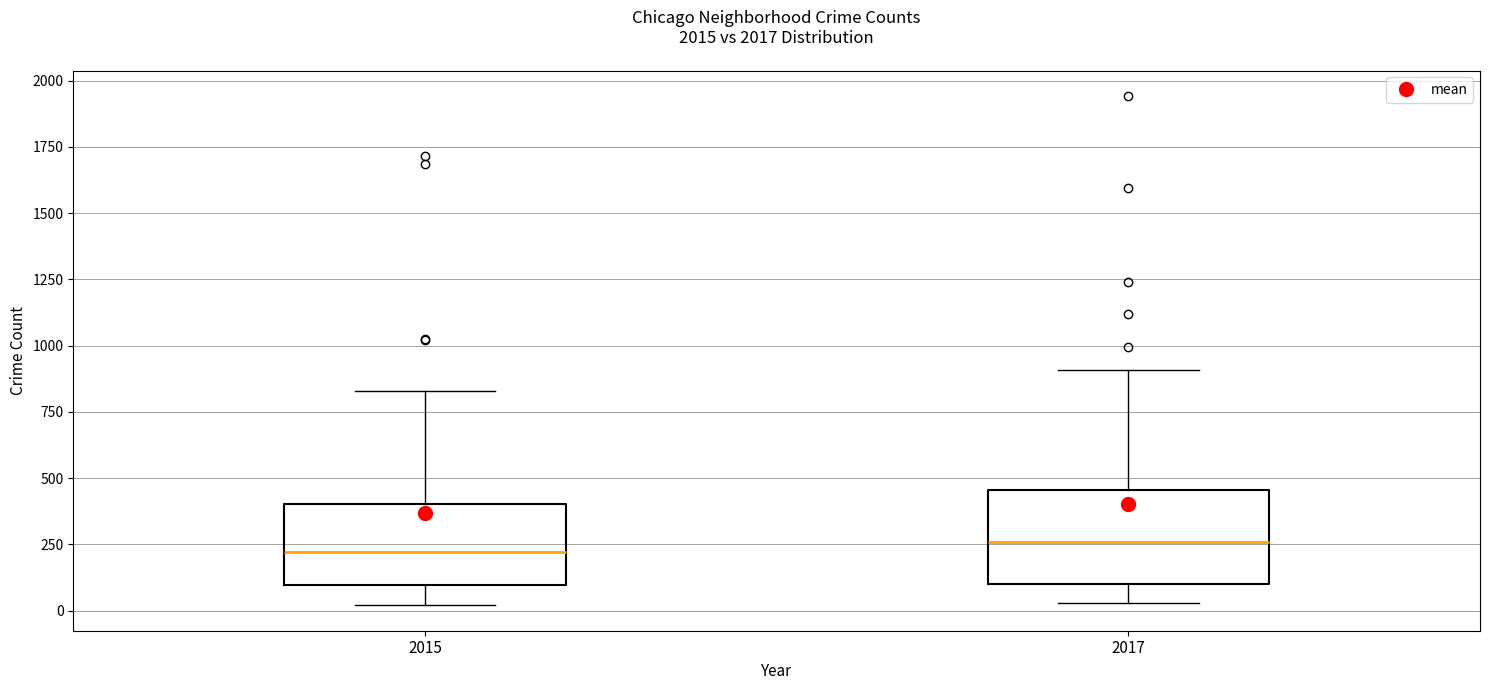

Reading left to right, read every box against the y-axis: the position of its median line, the range the box covers, and the ends of its whiskers. The values are not printed on the chart, so give them approximately, as read against the axis.

2015: median 200, box 100 to 400, whiskers 0 to 850
2017: median 250, box 100 to 450, whiskers 50 to 900